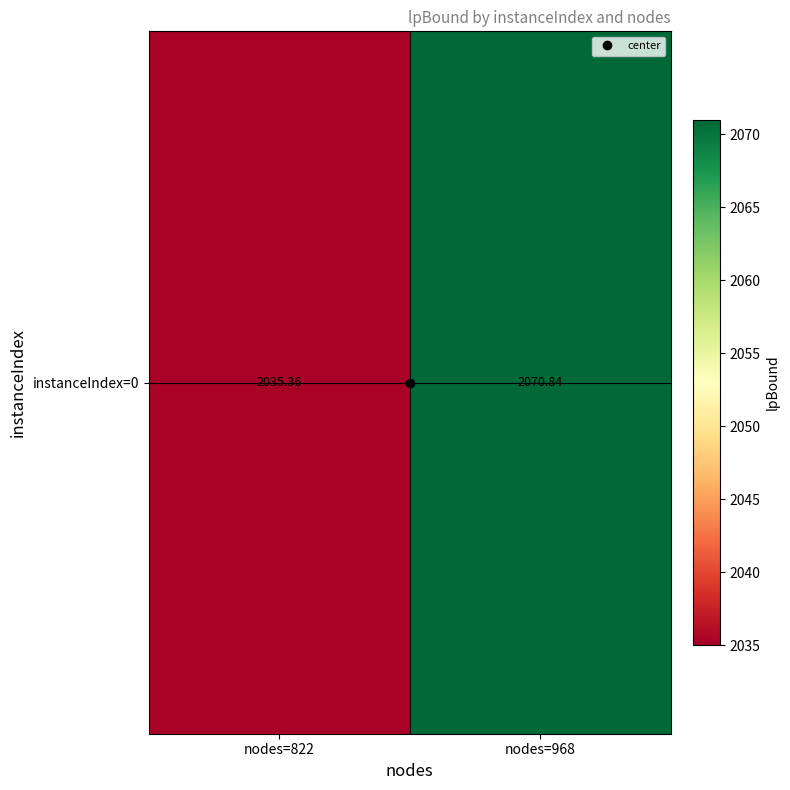

Rank the categories by value from highest to lowest.

nodes=968, nodes=822